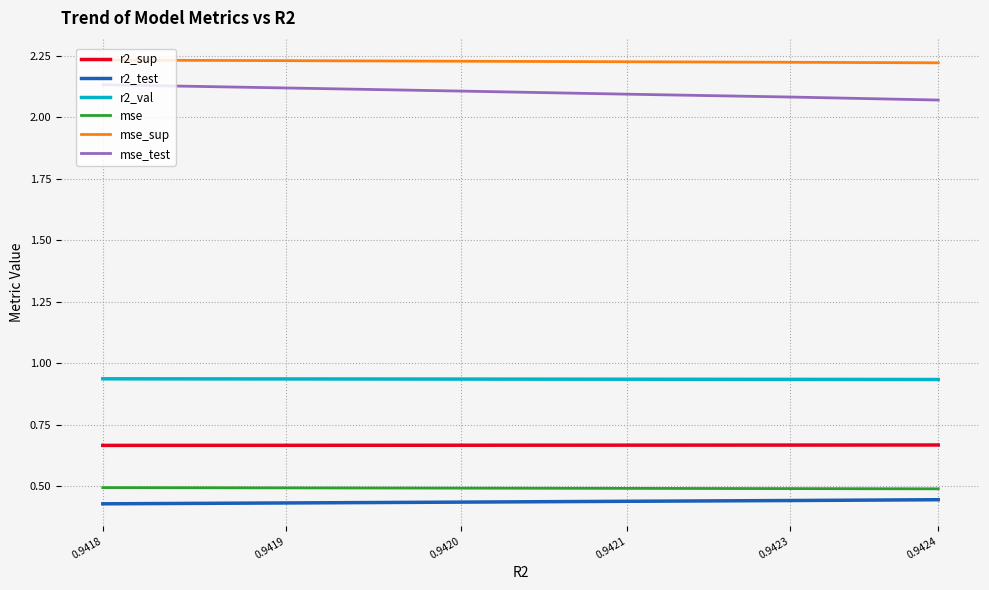

True or false: mse and r2_sup intersect in this chart.

False